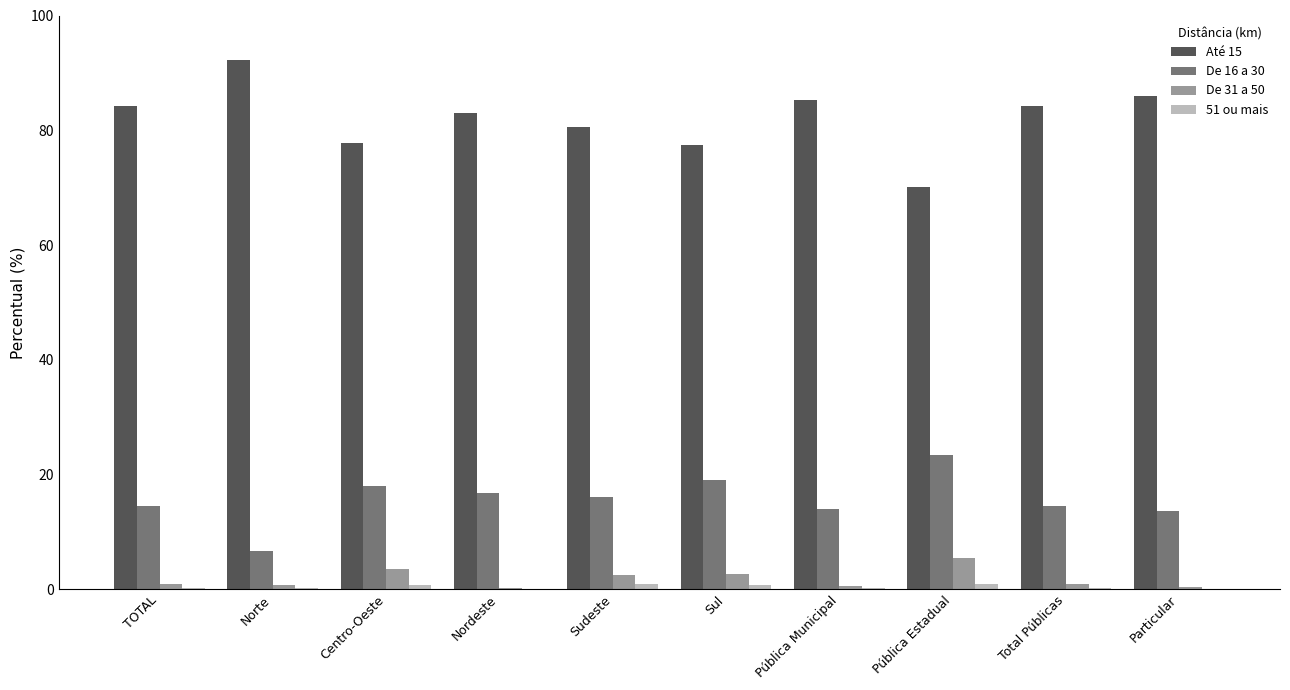

True or false: De 16 a 30 has a value of 11.0 at Nordeste.

False